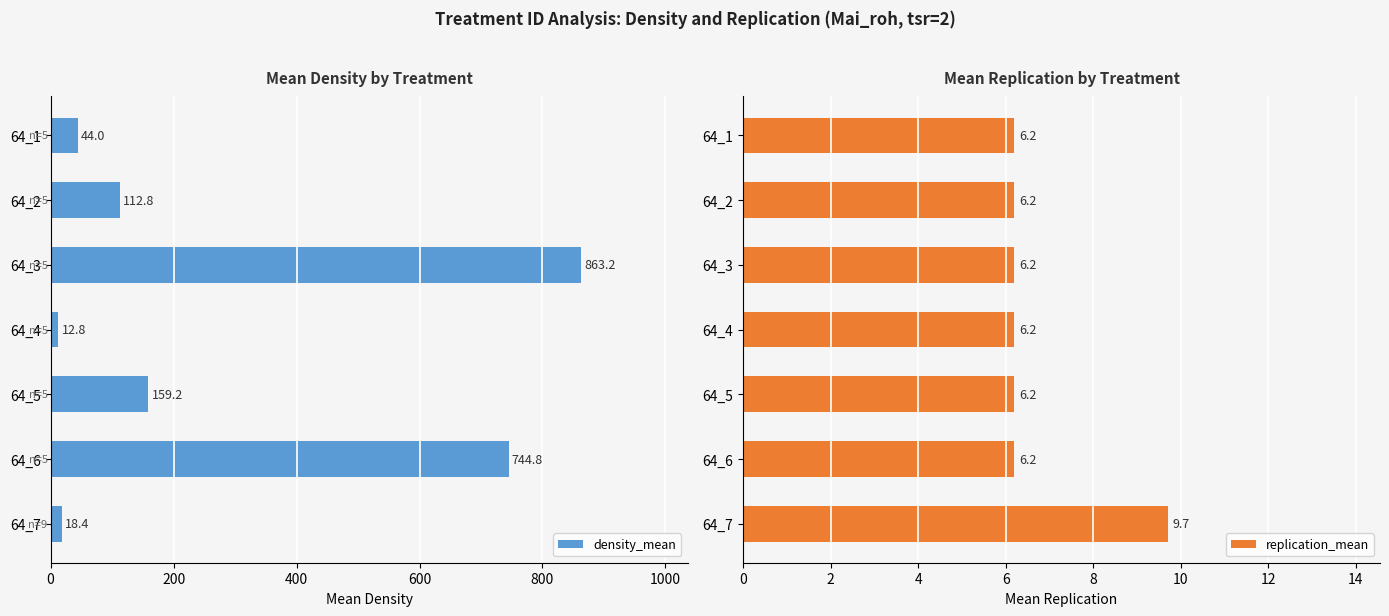

The value of density_mean at 64_1 is 44.0. True or false?

True